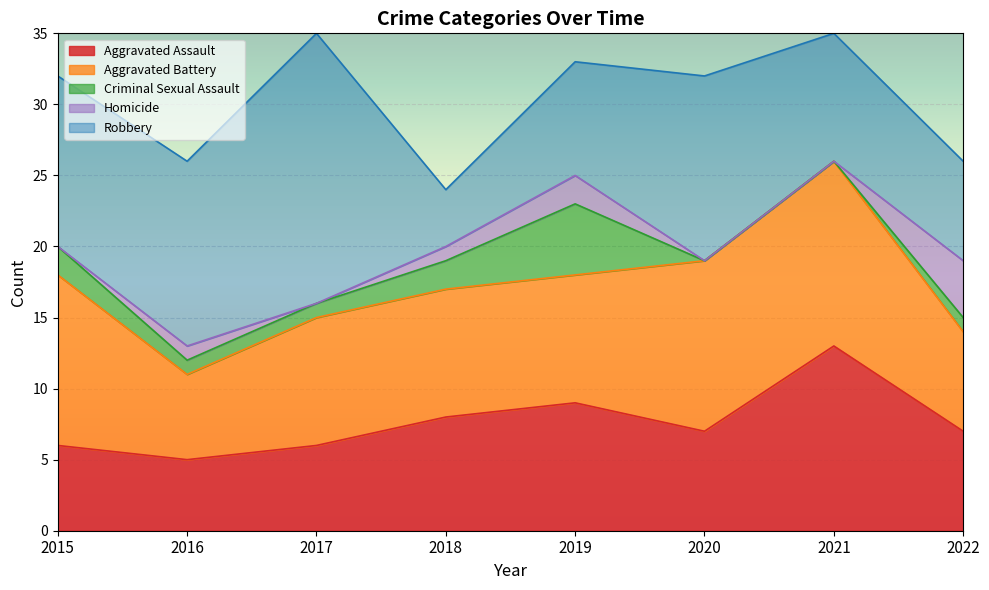

Count the number of data series in this chart.

5